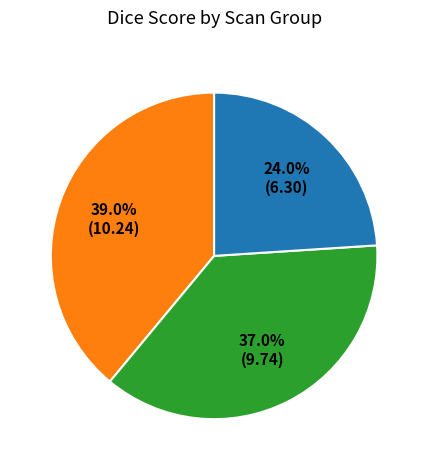

Count the number of slices in the pie.

3